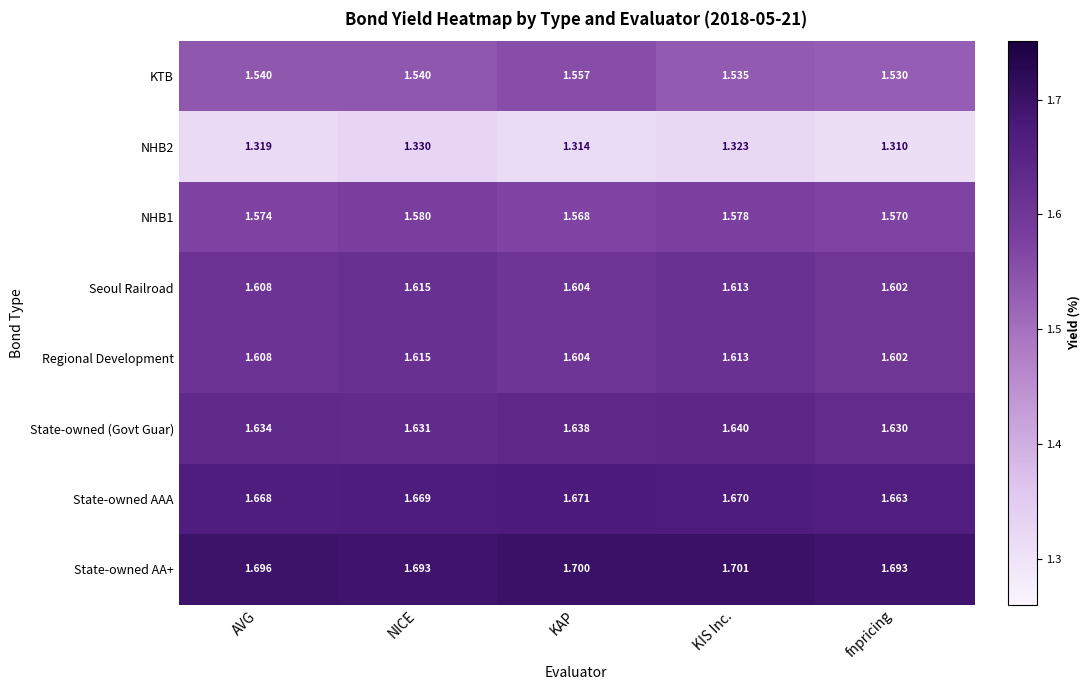

Where is Seoul Railroad nearest to the value 1?

fnpricing